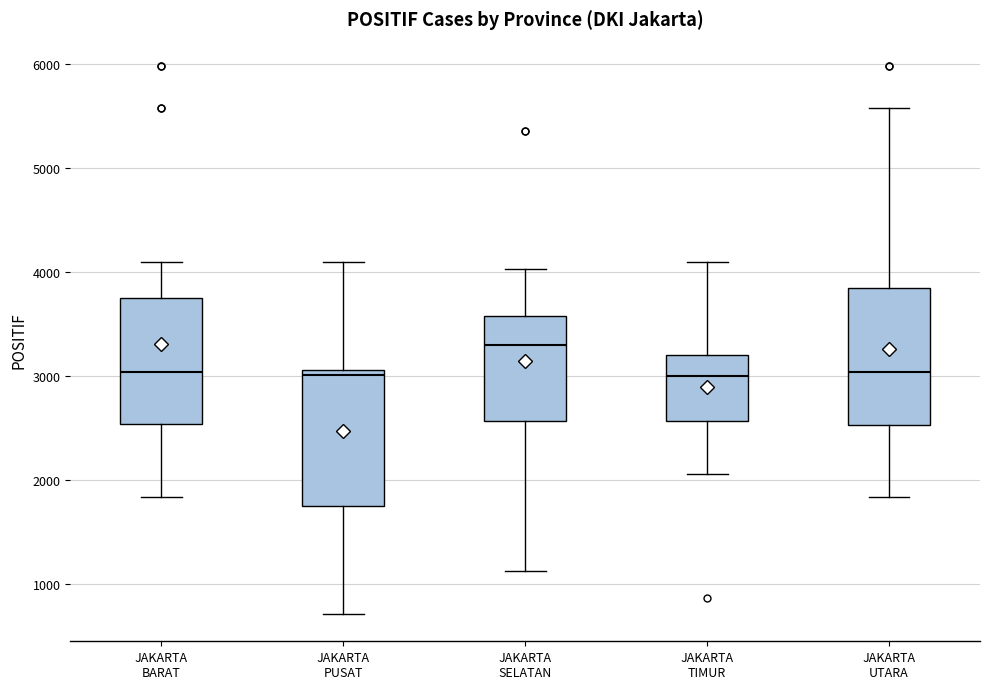

Reading left to right, read every box against the y-axis: the position of its median line, the range the box covers, and the ends of its whiskers. The values are not printed on the chart, so give them approximately, as read against the axis.

JAKARTA BARAT: median 3000, box 2500 to 3700, whiskers 1800 to 4100
JAKARTA PUSAT: median 3000, box 1800 to 3100, whiskers 700 to 4100
JAKARTA SELATAN: median 3300, box 2600 to 3600, whiskers 1100 to 4000
JAKARTA TIMUR: median 3000, box 2600 to 3200, whiskers 2100 to 4100
JAKARTA UTARA: median 3000, box 2500 to 3800, whiskers 1800 to 5600